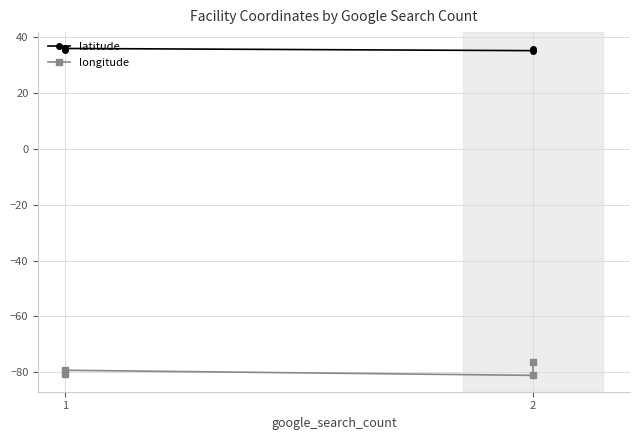

What is the difference between the maximum and minimum values in the longitude series?

4.8